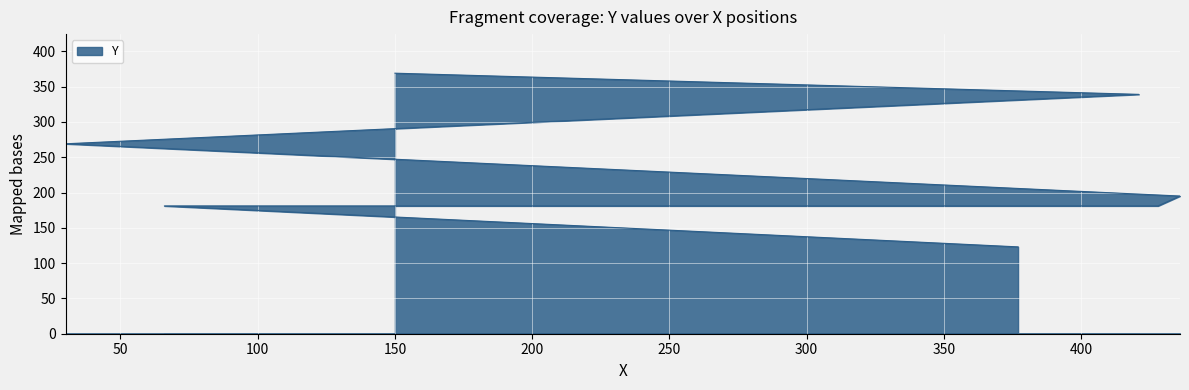

Reading left to right, list all the values displayed in this chart.

123	181	181	195	269	339	369